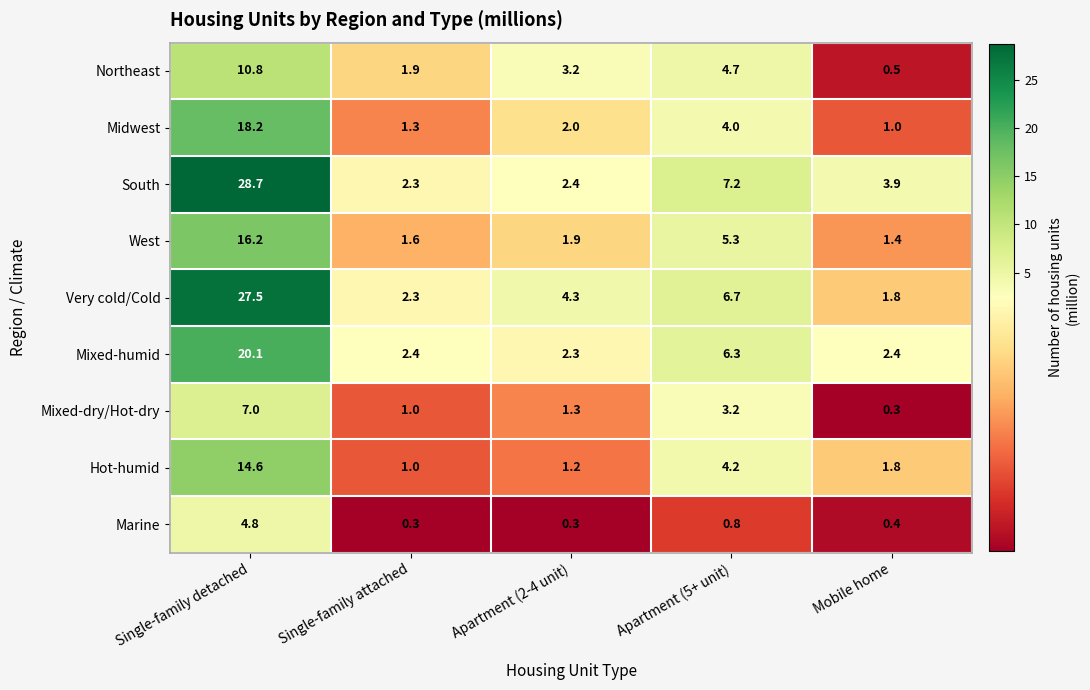

What is the sum of all West values?

26.4